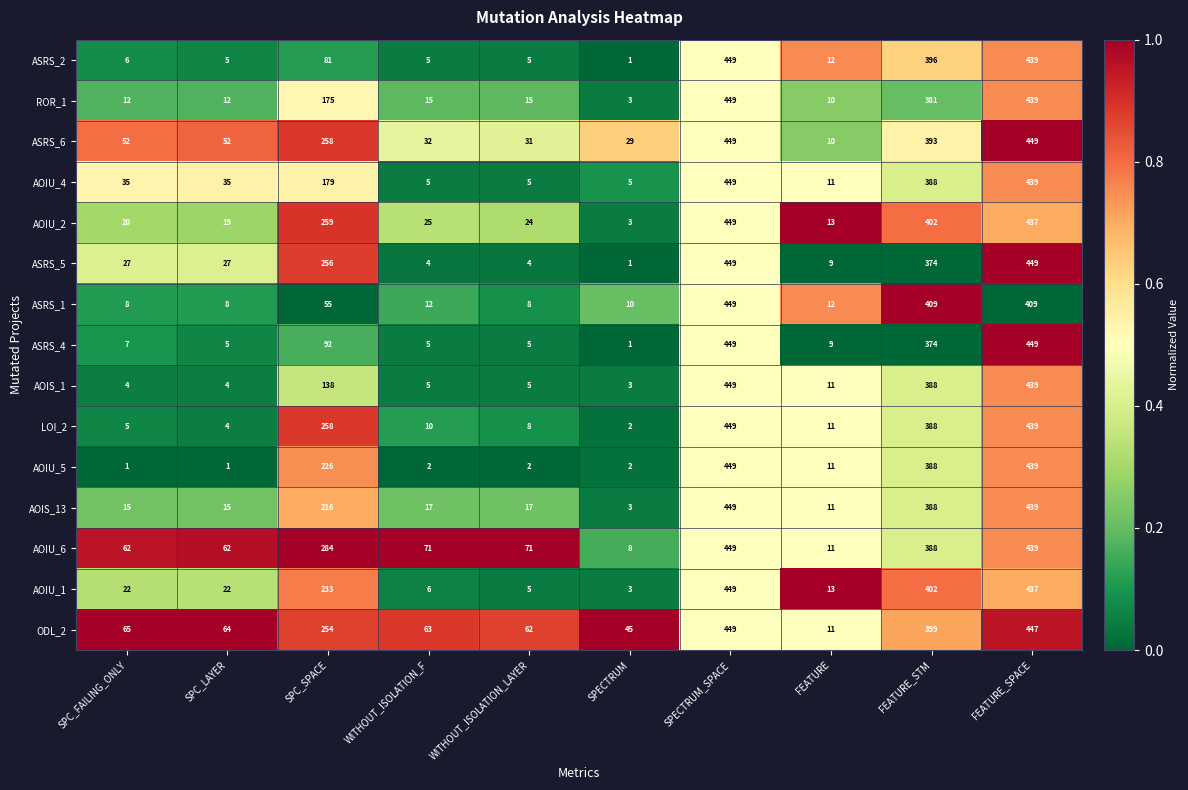

At which category is the sum across all series the highest?

SPECTRUM_SPACE